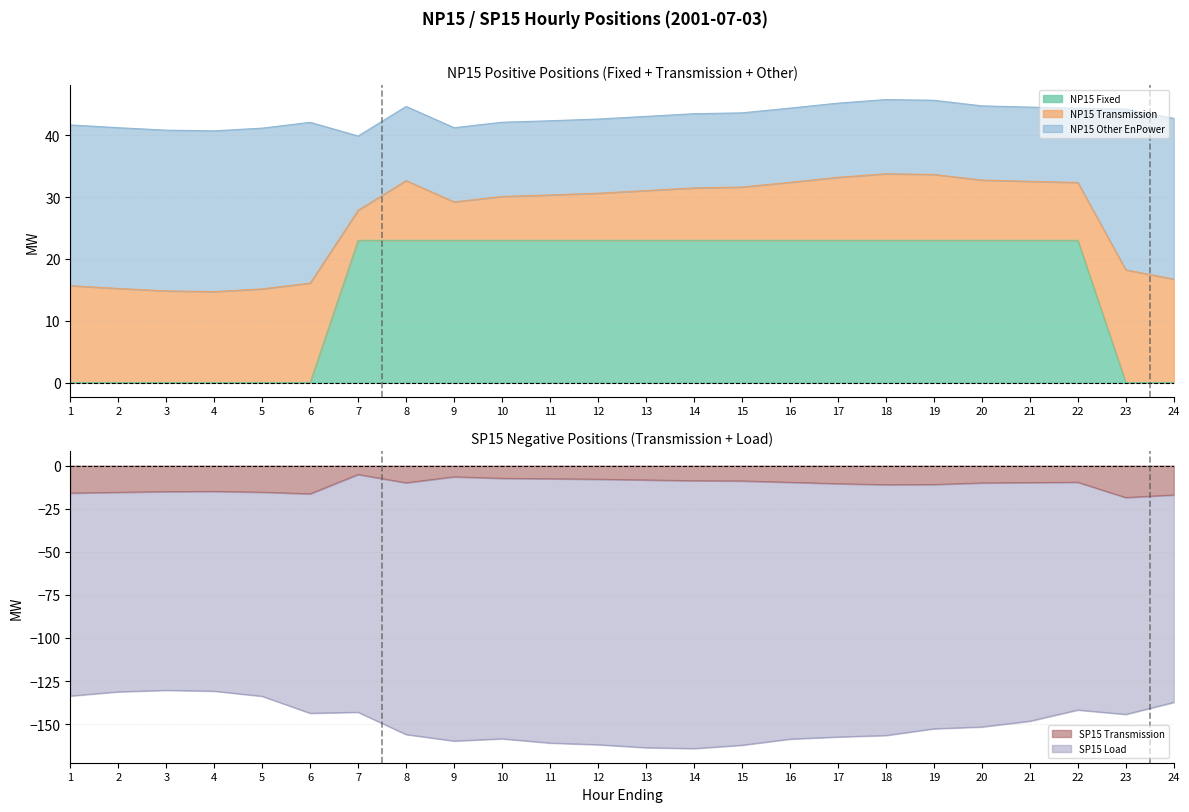

What is the highest value of the NP15 Fixed series?

23.0